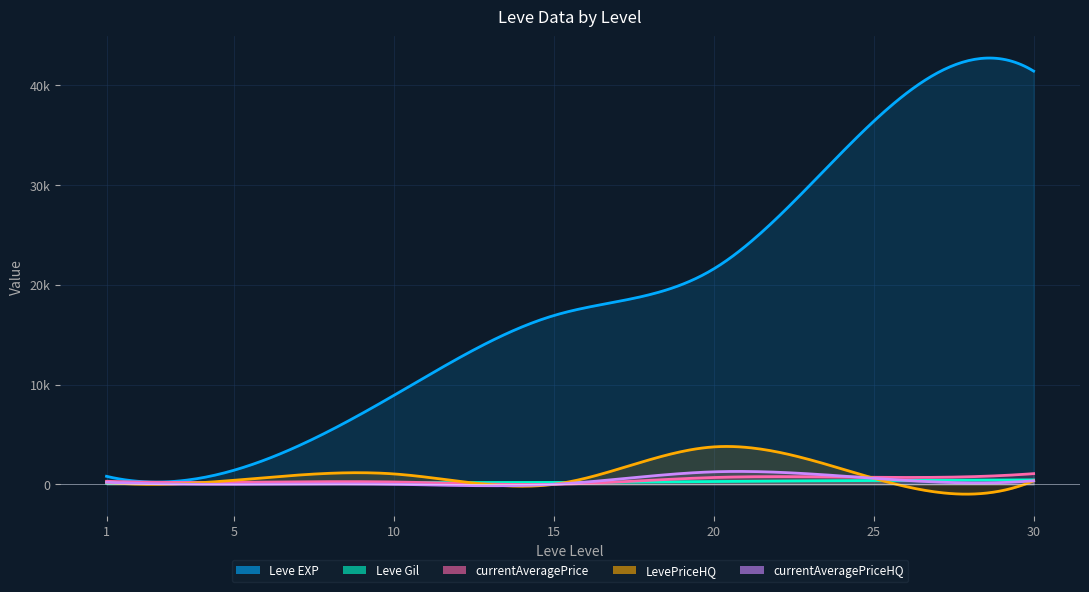

Where is the first local minimum for LevePriceHQ?

15